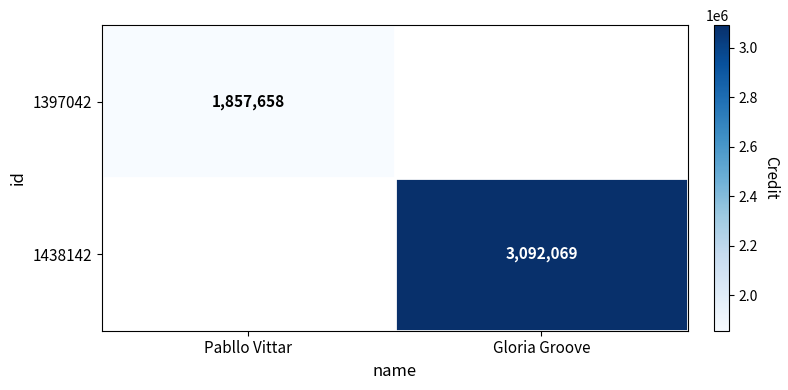

The value of 1438142 at Gloria Groove is 4601932. True or false?

False